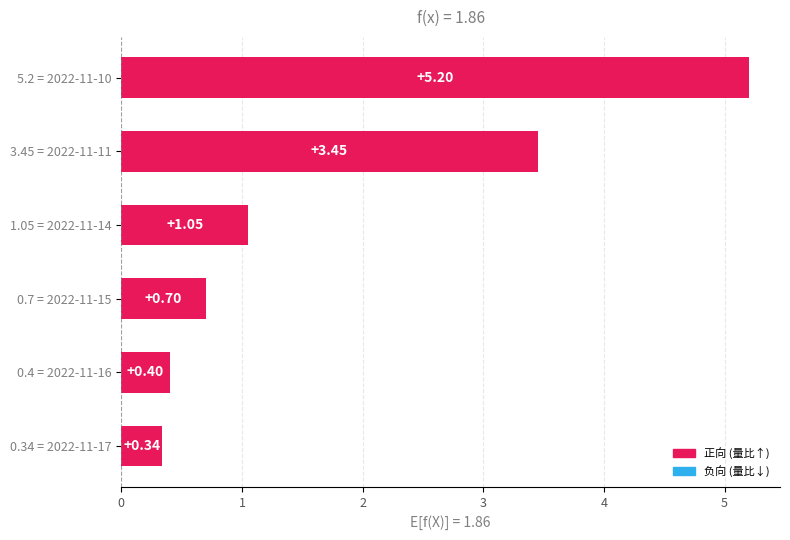

Where is the data nearest to the value 2?

1.05 = 2022-11-14